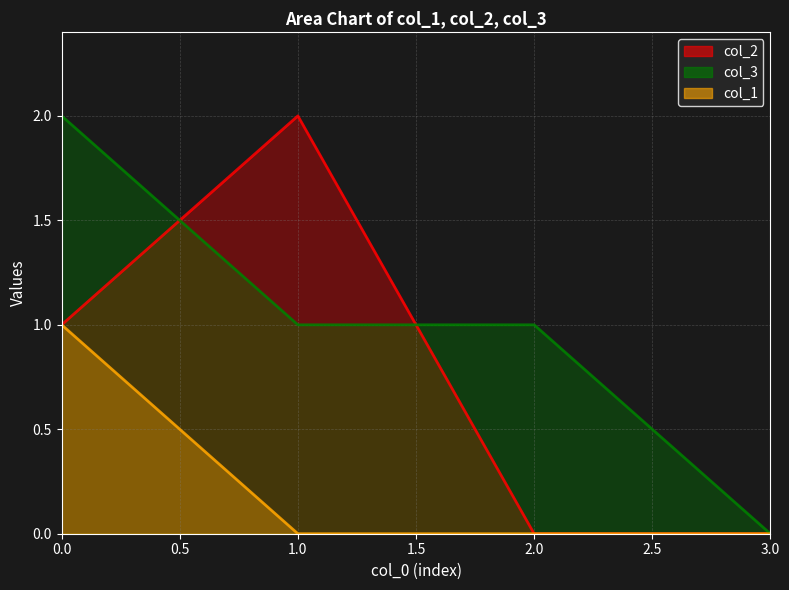

True or false: col_2 and col_1 intersect in this chart.

False